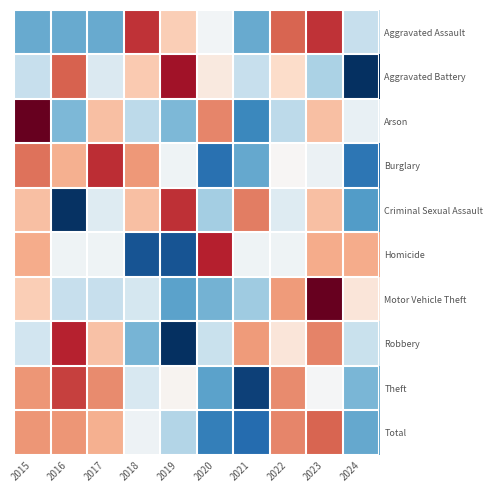

Reading right to left, transcribe all the data shown in this chart.

Aggravated Assault: 2024=-0.5	2023=1.4	2022=1.2	2021=-1.0	2020=-0.1	2019=0.5	2018=1.4	2017=-1.0	2016=-1.0	2015=-1.0
Aggravated Battery: 2024=-2.1	2023=-0.6	2022=0.4	2021=-0.5	2020=0.2	2019=1.7	2018=0.5	2017=-0.3	2016=1.2	2015=-0.5
Arson: 2024=-0.2	2023=0.6	2022=-0.5	2021=-1.3	2020=1.0	2019=-0.9	2018=-0.5	2017=0.6	2016=-0.9	2015=2.1
Burglary: 2024=-1.4	2023=-0.1	2022=0.0	2021=-1.0	2020=-1.5	2019=-0.1	2018=0.9	2017=1.5	2016=0.7	2015=1.1
Criminal Sexual Assault: 2024=-1.1	2023=0.6	2022=-0.3	2021=1.0	2020=-0.7	2019=1.5	2018=0.6	2017=-0.3	2016=-2.0	2015=0.6
Homicide: 2024=0.7	2023=0.7	2022=-0.1	2021=-0.1	2020=1.6	2019=-1.7	2018=-1.7	2017=-0.1	2016=-0.1	2015=0.7
Motor Vehicle Theft: 2024=0.2	2023=2.4	2022=0.9	2021=-0.7	2020=-0.9	2019=-1.1	2018=-0.4	2017=-0.5	2016=-0.5	2015=0.5
Robbery: 2024=-0.4	2023=1.0	2022=0.2	2021=0.9	2020=-0.4	2019=-2.0	2018=-0.9	2017=0.6	2016=1.5	2015=-0.4
Theft: 2024=-0.9	2023=-0.0	2022=0.9	2021=-1.9	2020=-1.1	2019=0.1	2018=-0.3	2017=0.9	2016=1.4	2015=0.9
Total: 2024=-1.0	2023=1.2	2022=1.0	2021=-1.5	2020=-1.4	2019=-0.6	2018=-0.1	2017=0.7	2016=0.9	2015=0.9